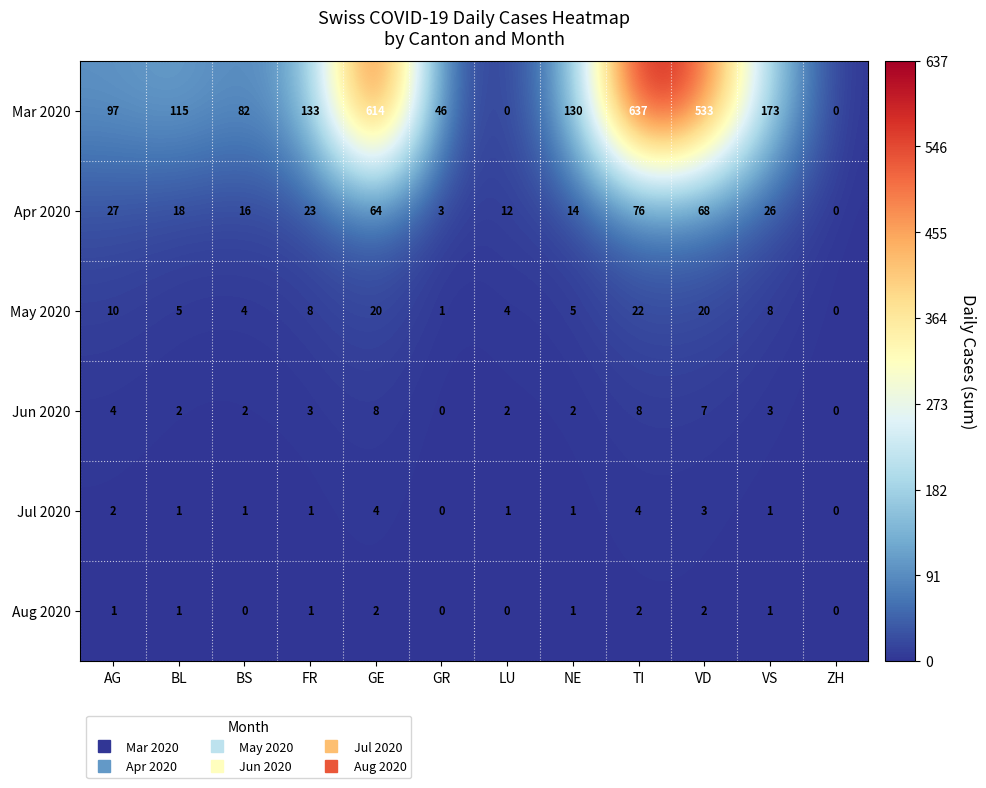

Where does the Jul 2020 series first go above 1?

AG